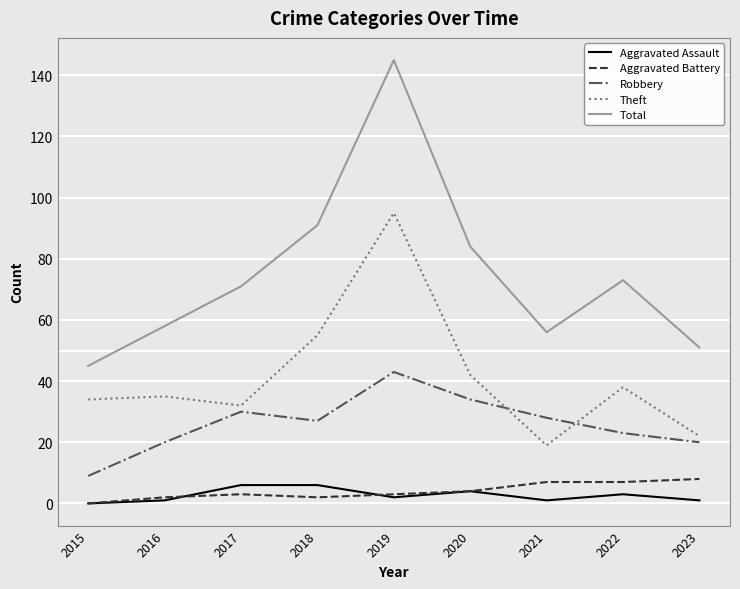

Rank the series by their maximum value, from highest to lowest.

Total, Theft, Robbery, Aggravated Battery, Aggravated Assault